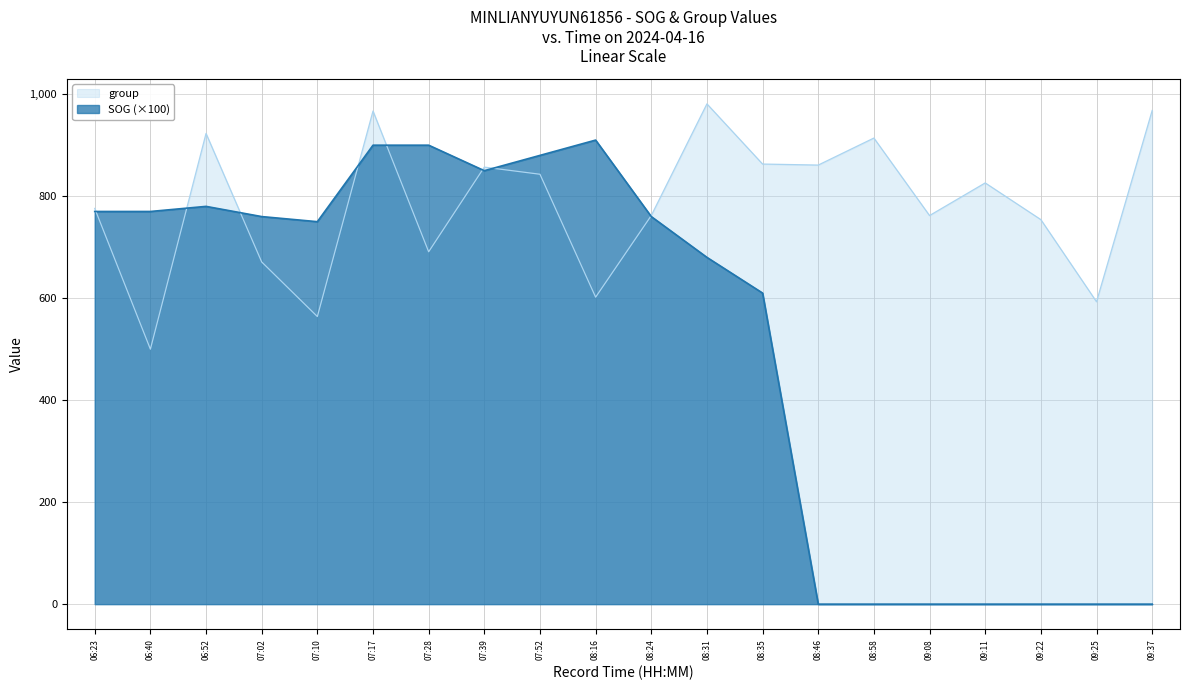

Between 07:10 and 07:39, which series saw the biggest shift?

group